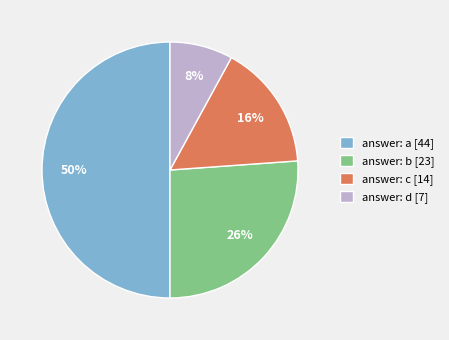

Is answer: c [14] the majority of the pie?

No